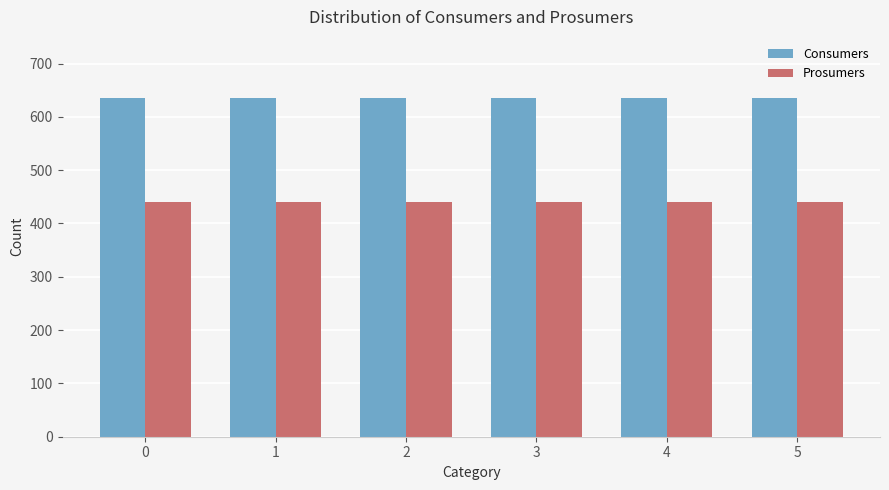

What is the average value of the Consumers series?

635